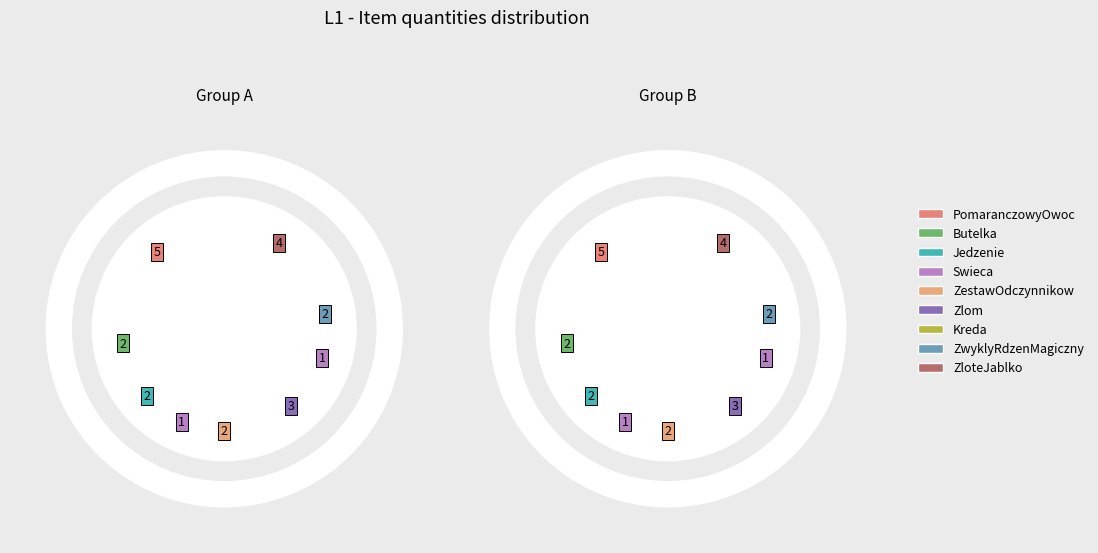

Combined, what portion of the pie is Kreda and Zlom?

18.2%